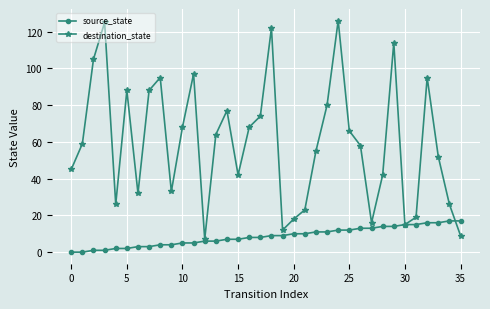

Does the chart display data point markers on the line(s)?

Yes